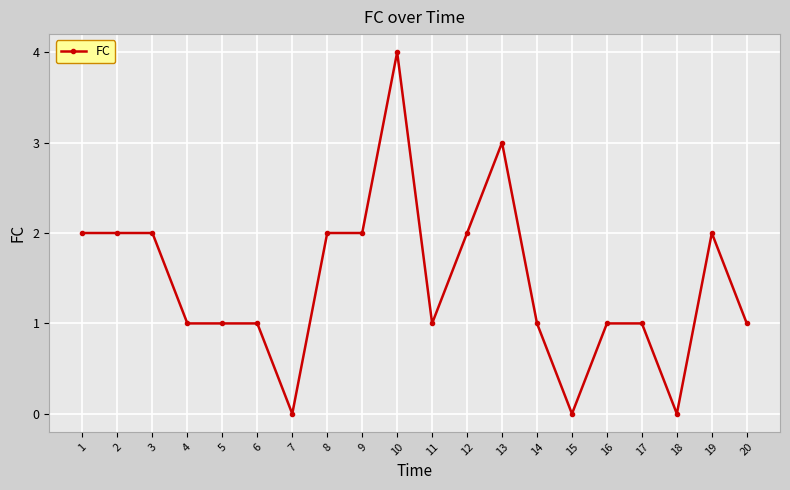

Reading left to right, transcribe all the data shown in this chart.

1=2	2=2	3=2	4=1	5=1	6=1	7=0	8=2	9=2	10=4	11=1	12=2	13=3	14=1	15=0	16=1	17=1	18=0	19=2	20=1